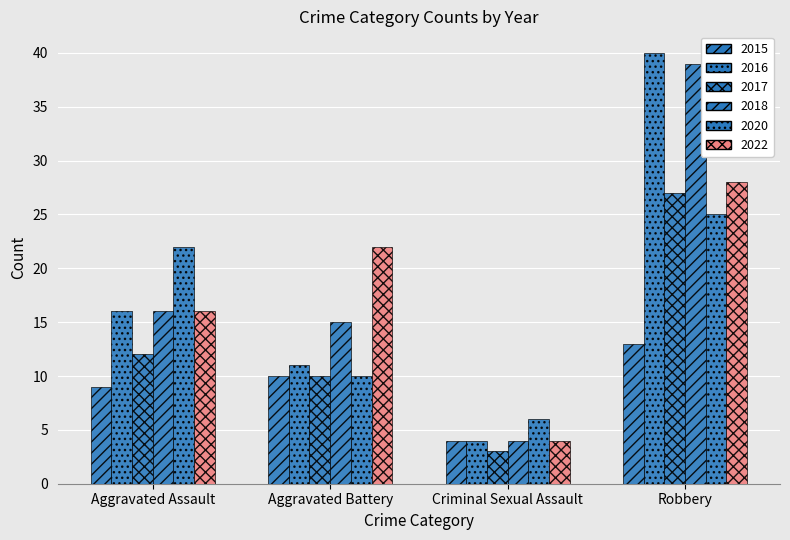

What is the label of the 4th bar from the right?

Aggravated Assault